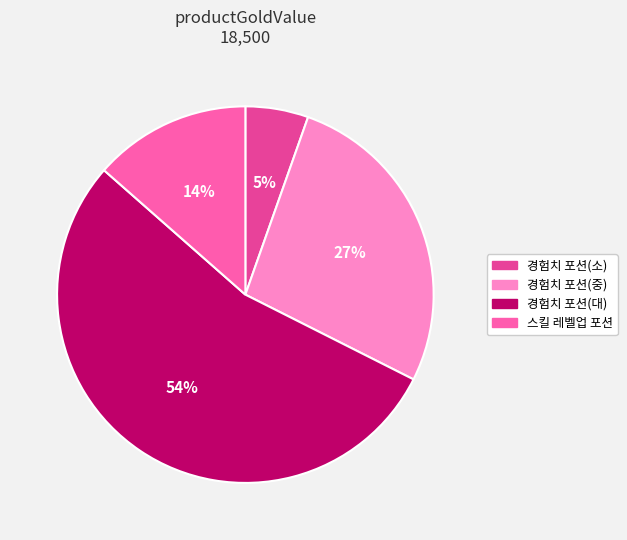

Do 경험치 포션(중) and 경험치 포션(소) together represent more than half of the pie?

No